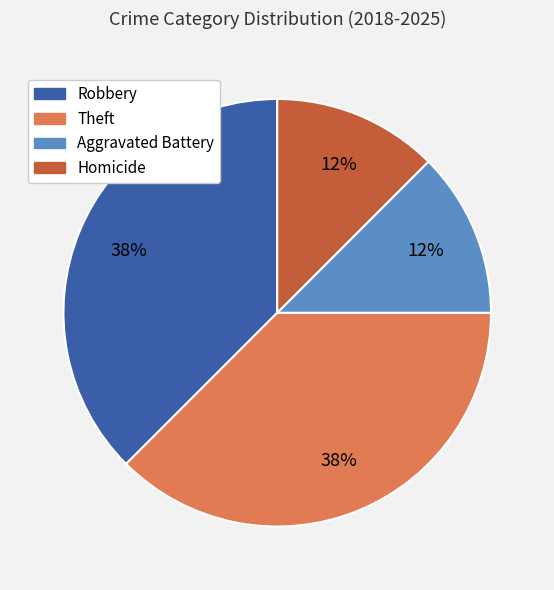

How many slices are in this pie chart?

4